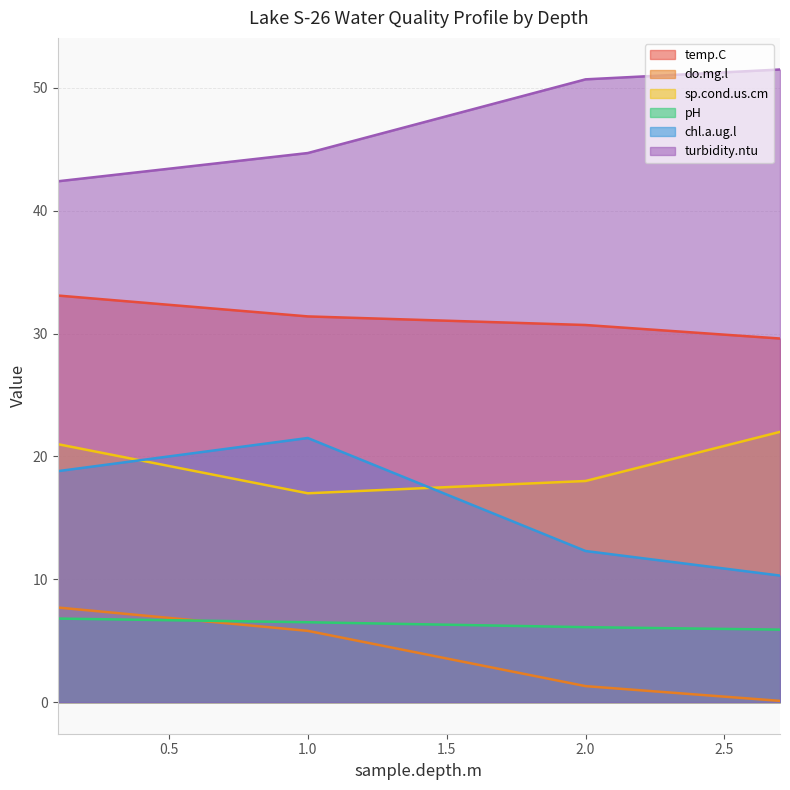

True or false: temp.C and turbidity.ntu cross at least once.

False